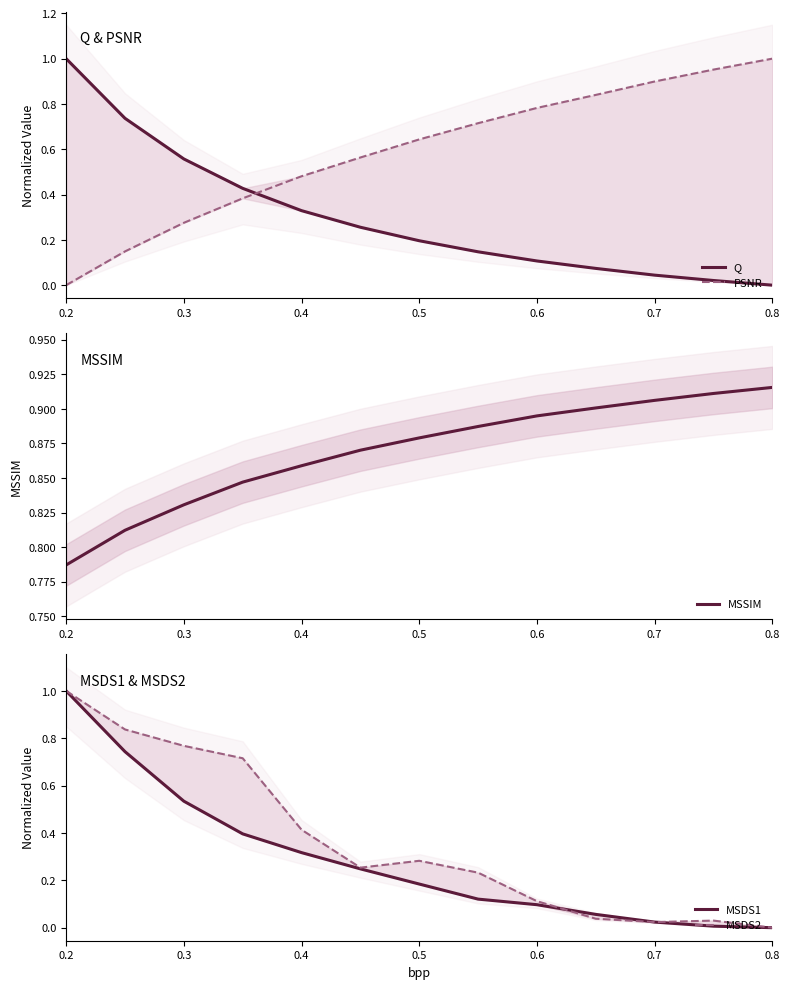

Reading left to right, transcribe all the data shown in this chart.

Q: 1.0	0.7	0.6	0.4	0.3	0.3	0.2	0.1	0.1	0.1	0.0	0.0	0.0
PSNR: 0.0	0.1	0.3	0.4	0.5	0.6	0.6	0.7	0.8	0.8	0.9	1.0	1.0
MSSIM: 0.8	0.8	0.8	0.8	0.9	0.9	0.9	0.9	0.9	0.9	0.9	0.9	0.9
MSDS1: 1.0	0.7	0.5	0.4	0.3	0.2	0.2	0.1	0.1	0.1	0.0	0.0	0.0
MSDS2: 1.0	0.8	0.8	0.7	0.4	0.3	0.3	0.2	0.1	0.0	0.0	0.0	0.0